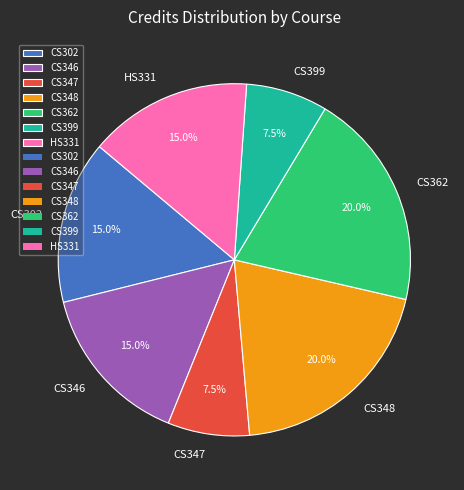

The CS348 slice represents 32% of the pie. True or false?

False